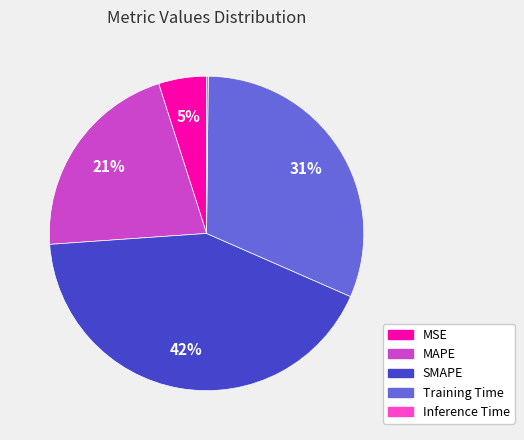

What percentage is the Training Time slice, to the nearest percent?

31%